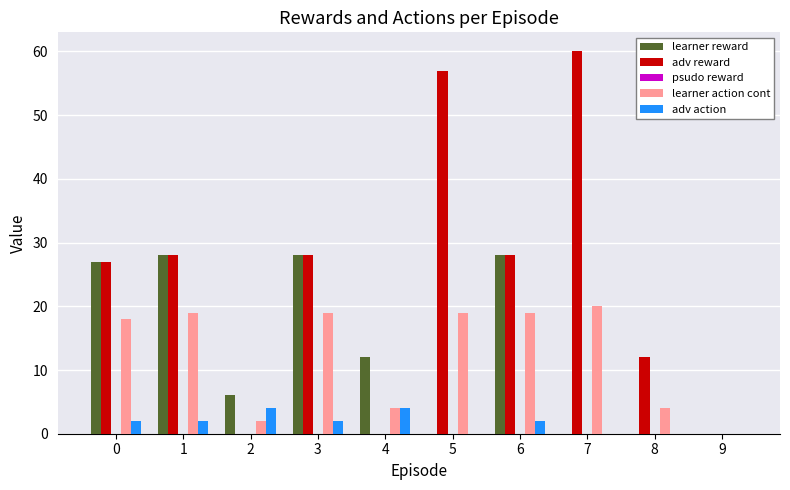

Is it true that learner reward equals 18.7 at 5?

False